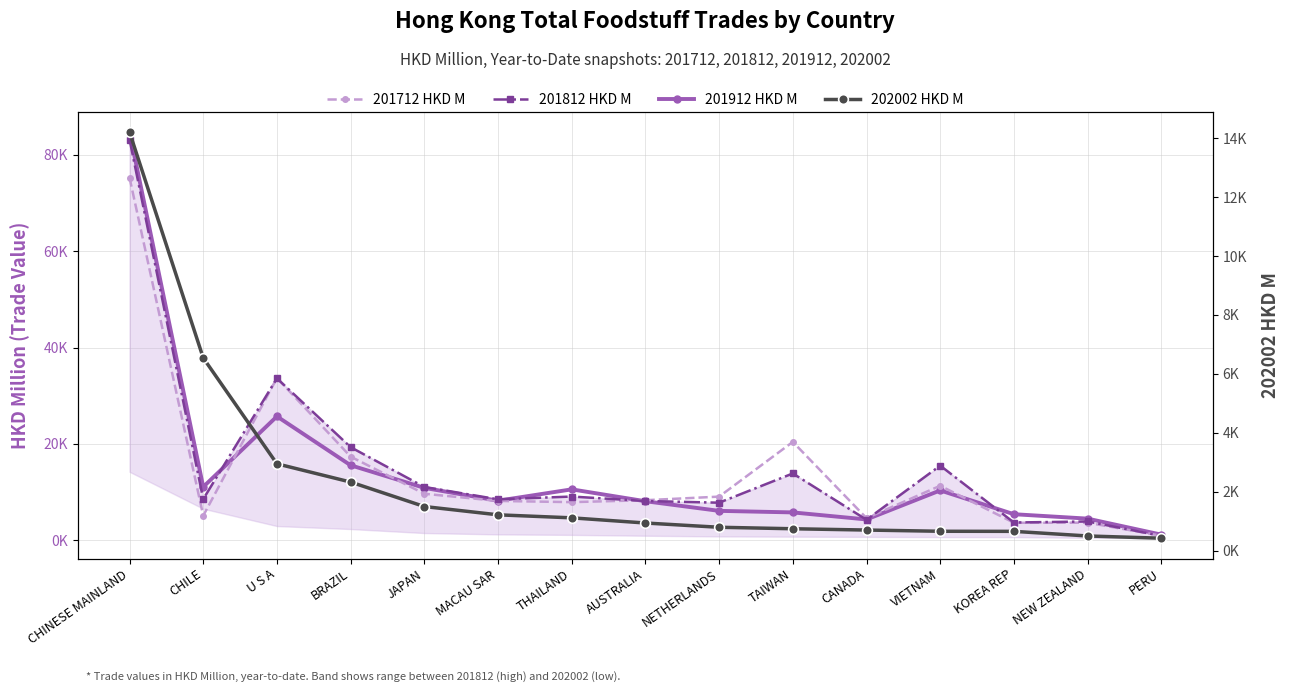

What is the label of the 2nd point from the right?

NEW ZEALAND